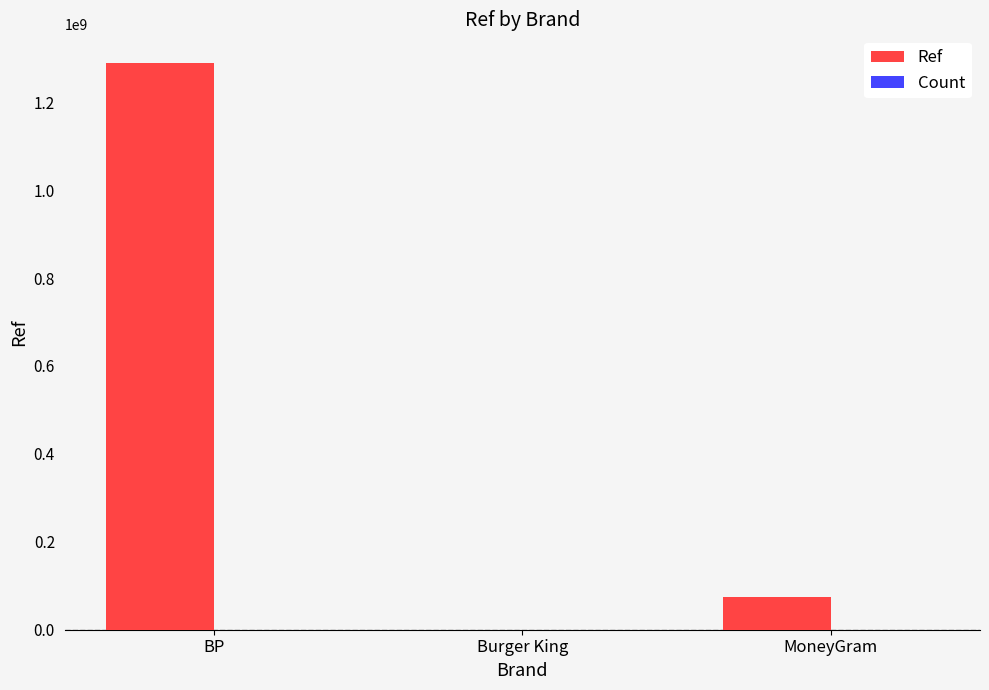

True or false: Ref has a value of 1289802129 at BP.

True